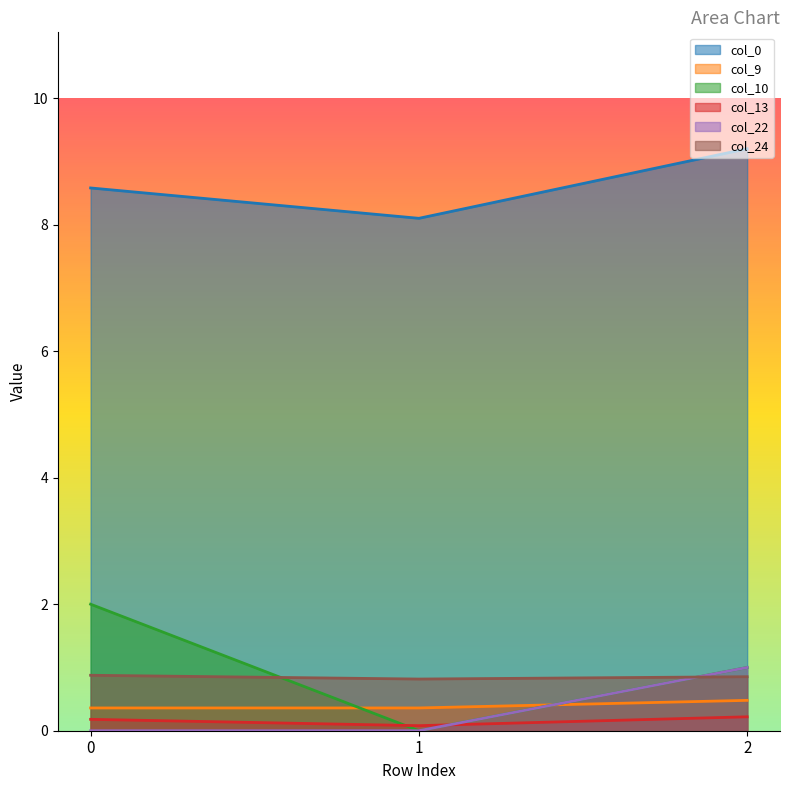

What is the total value across all series at 0?

12.0